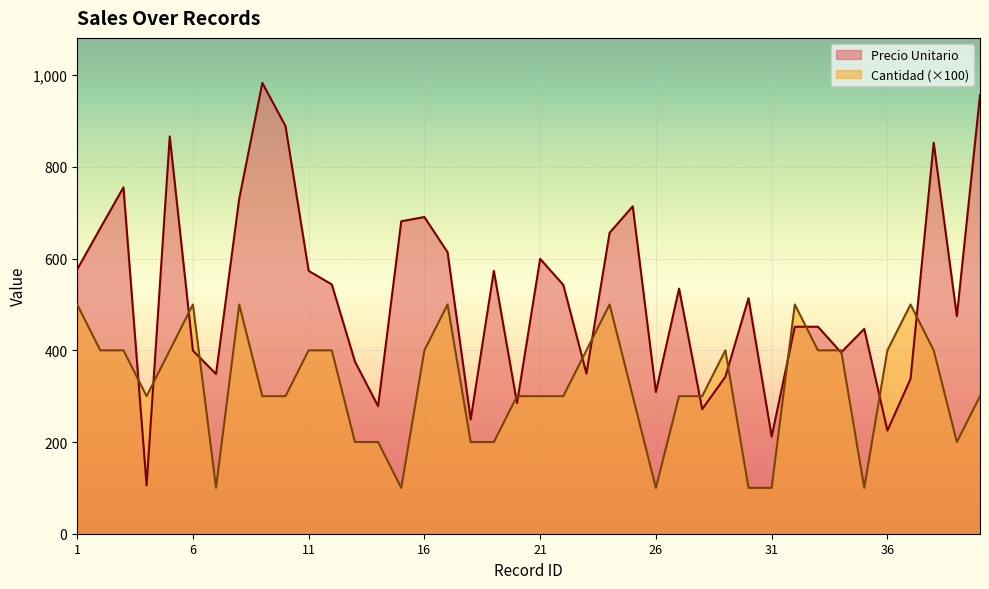

Does the chart display data point markers on the line(s)?

No